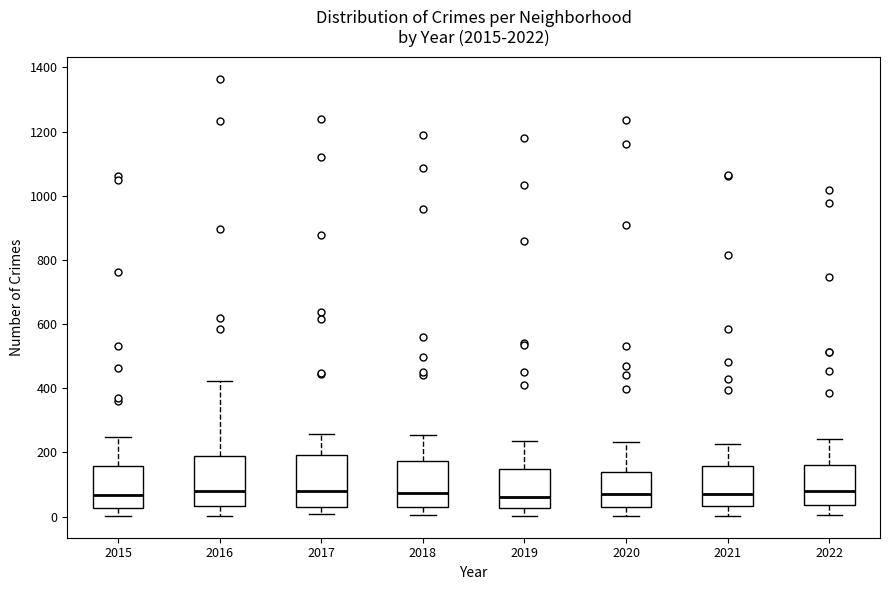

Reading left to right, read every box against the y-axis: the position of its median line, the range the box covers, and the ends of its whiskers. The values are not printed on the chart, so give them approximately, as read against the axis.

2015: median 60, box 20 to 160, whiskers 0 to 240
2016: median 80, box 40 to 180, whiskers 0 to 420
2017: median 80, box 40 to 200, whiskers 0 to 260
2018: median 80, box 40 to 180, whiskers 0 to 260
2019: median 60, box 20 to 140, whiskers 0 to 240
2020: median 80, box 40 to 140, whiskers 0 to 240
2021: median 80, box 40 to 160, whiskers 0 to 220
2022: median 80, box 40 to 160, whiskers 0 to 240